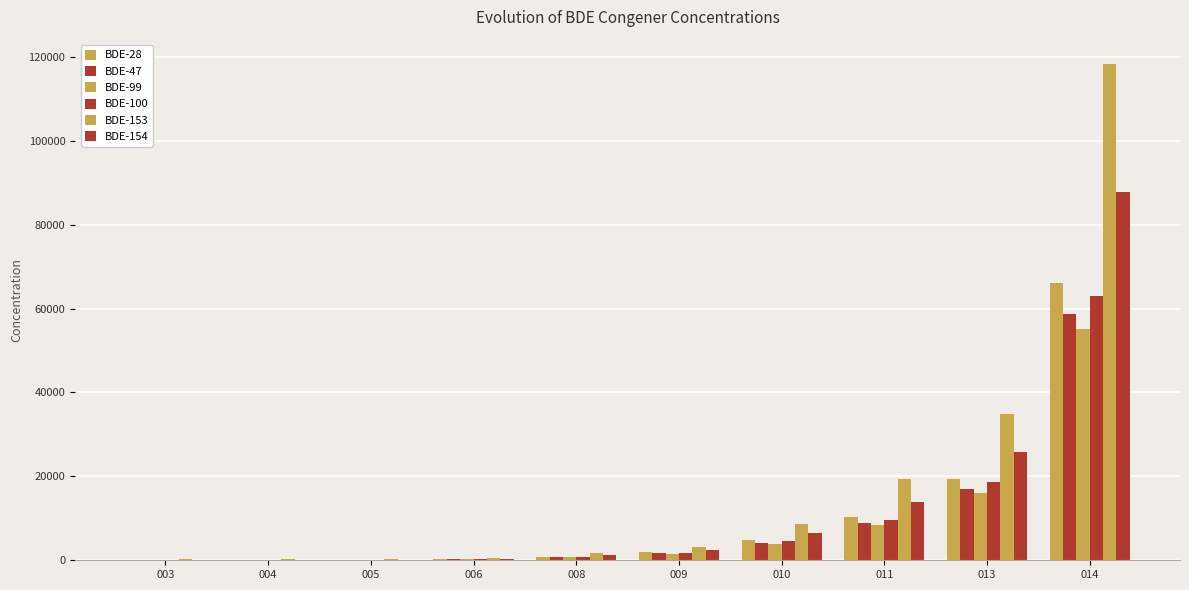

The value of BDE-154 at 006 is 216. True or false?

False